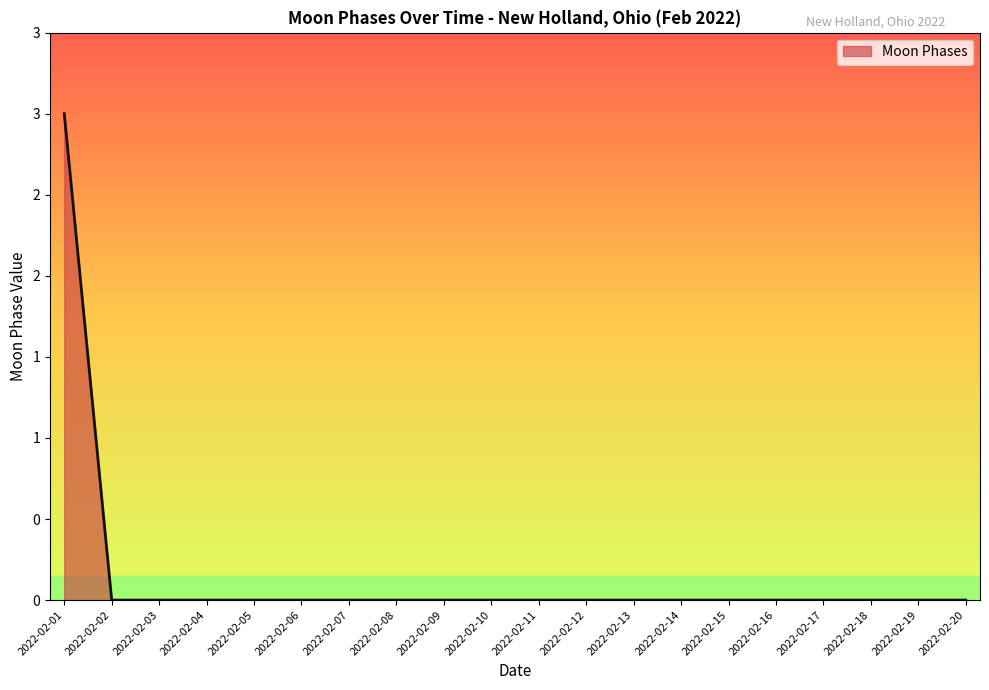

Reading right to left, what are all the values shown in this chart?

2022-02-20=0	2022-02-19=0	2022-02-18=0	2022-02-17=0	2022-02-16=0	2022-02-15=0	2022-02-14=0	2022-02-13=0	2022-02-12=0	2022-02-11=0	2022-02-10=0	2022-02-09=0	2022-02-08=0	2022-02-07=0	2022-02-06=0	2022-02-05=0	2022-02-04=0	2022-02-03=0	2022-02-02=0	2022-02-01=3